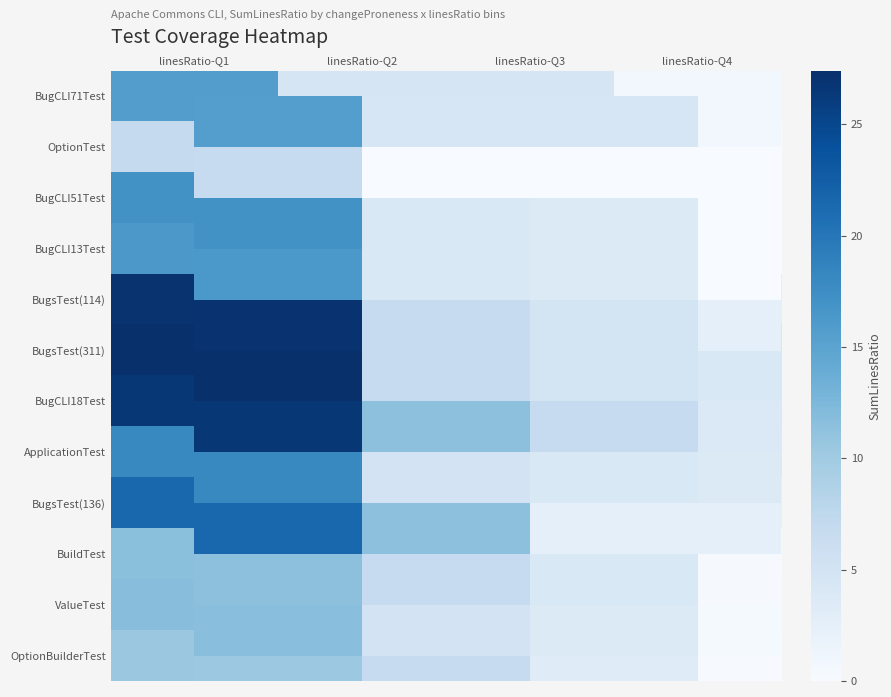

Rank the series at linesRatio-Q1 from highest to lowest value.

BugsTest(311), BugsTest(114), BugCLI18Test, BugsTest(136), ApplicationTest, BugCLI51Test, BugCLI13Test, BugCLI71Test, ValueTest, BuildTest, OptionBuilderTest, OptionTest